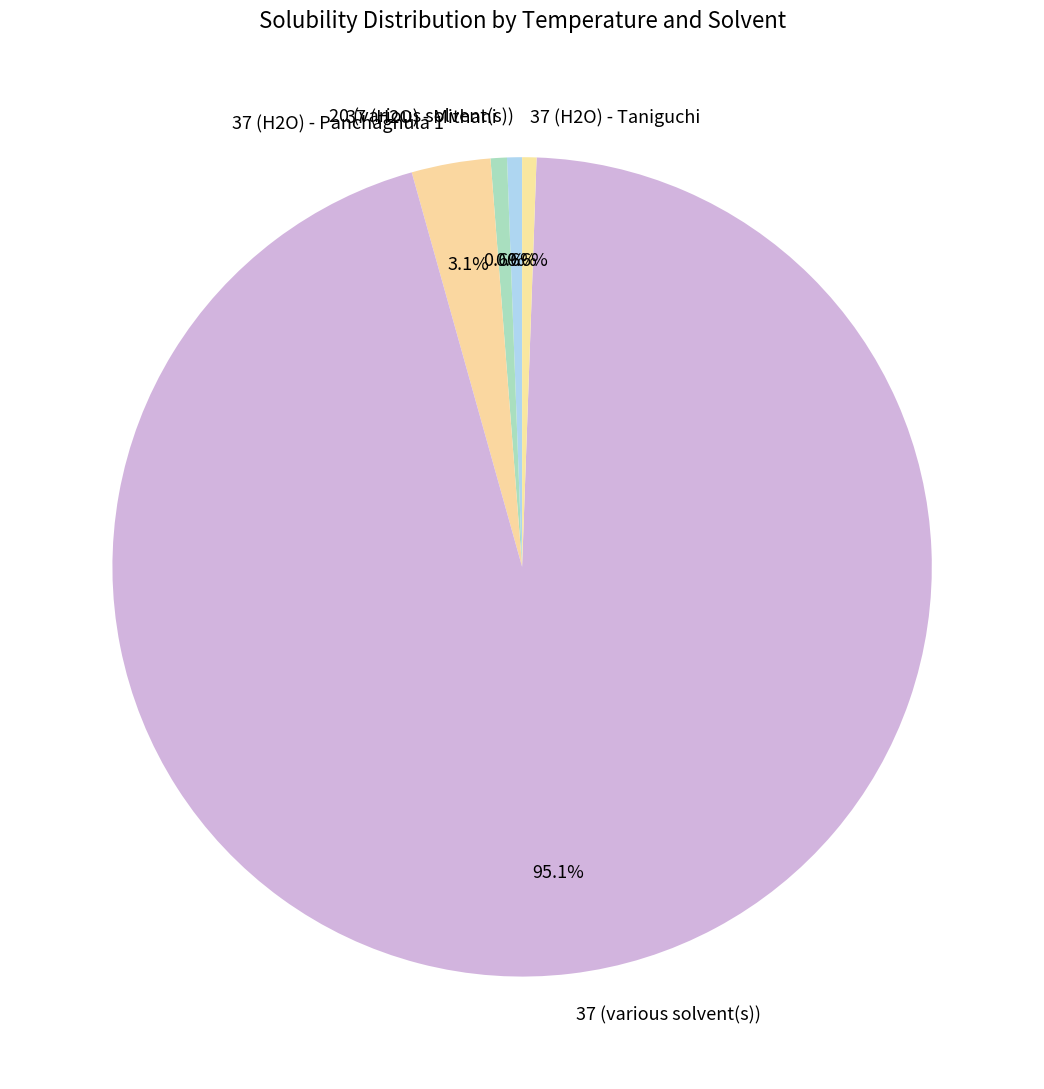

To the nearest percent, what portion does 20 (various solvent(s)) represent?

1%